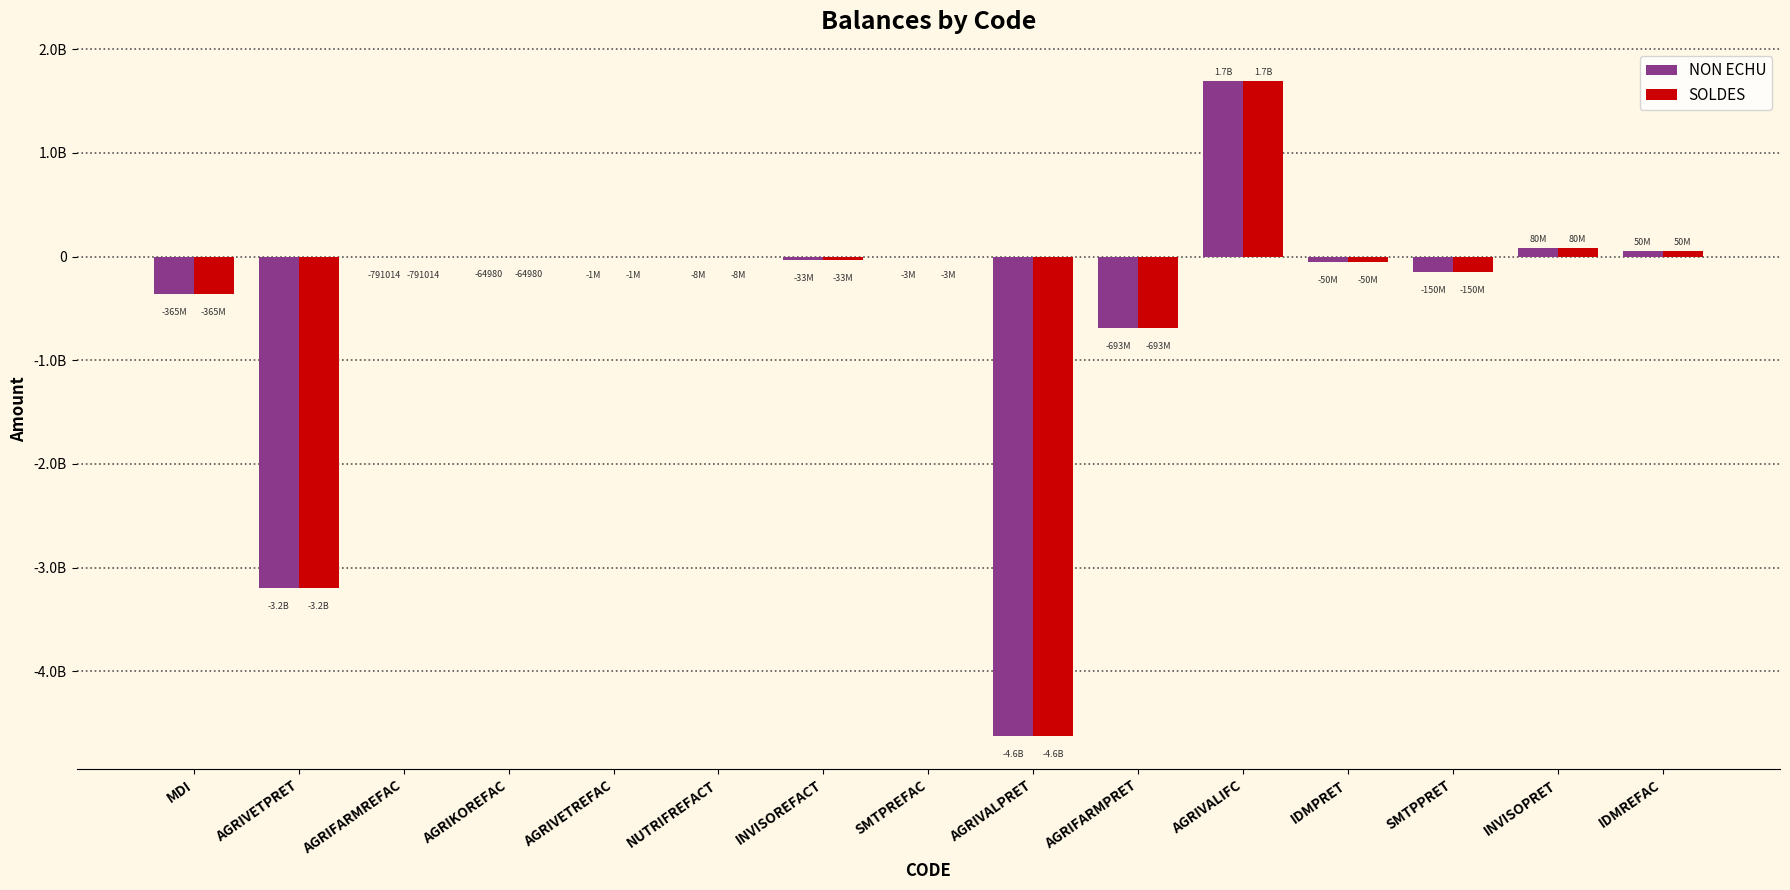

Are the bars grouped side by side (vs. stacked)?

Yes